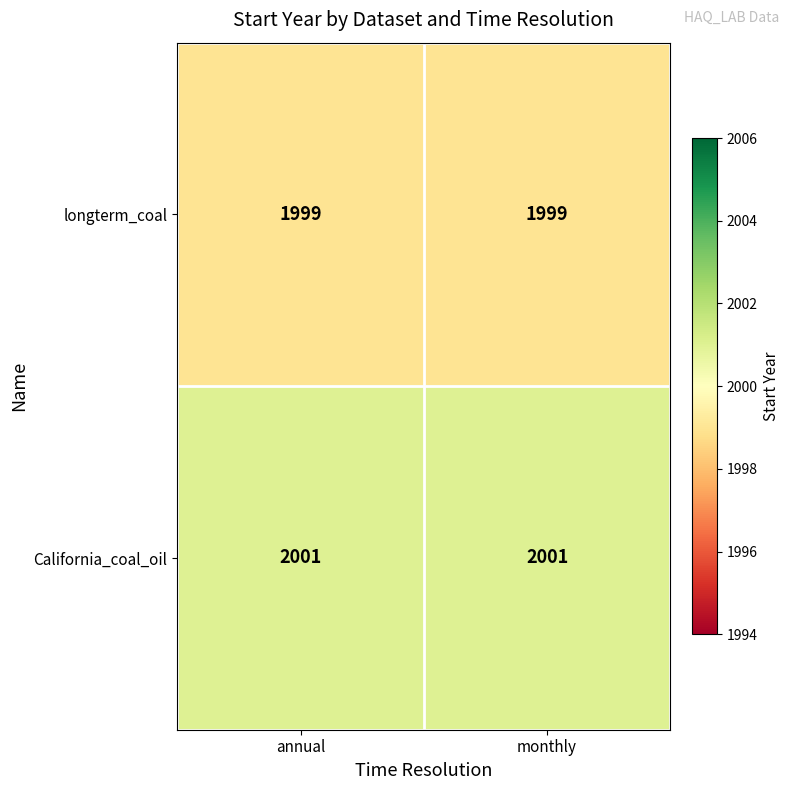

True or false: California_coal_oil has a value of 2001 at monthly.

True